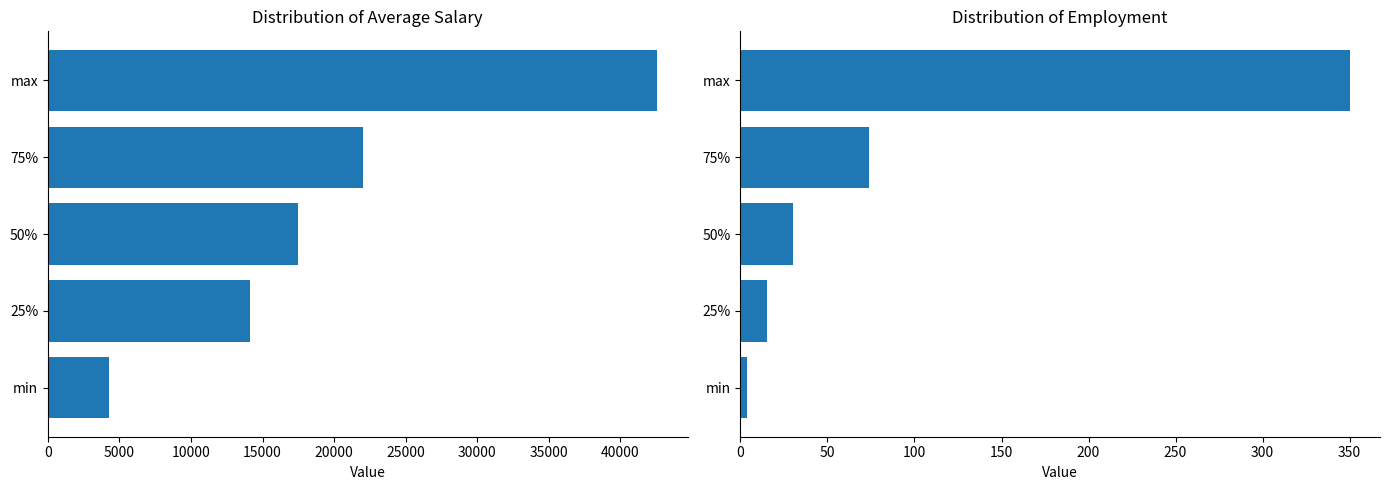

Which series changed the most between 0 and 15000?

avgsal